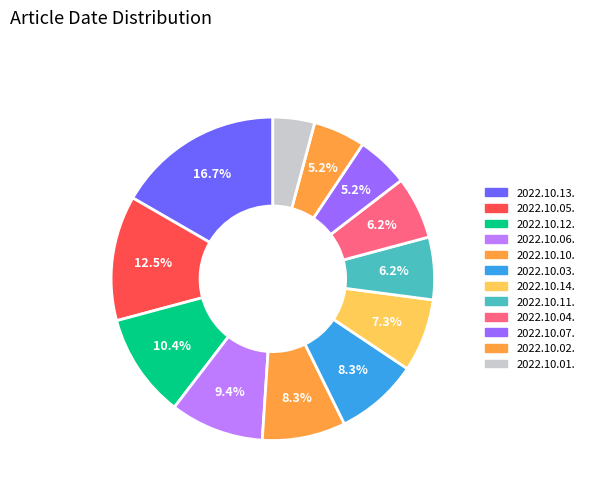

To the nearest percent, what portion does 2022.10.04. represent?

6%